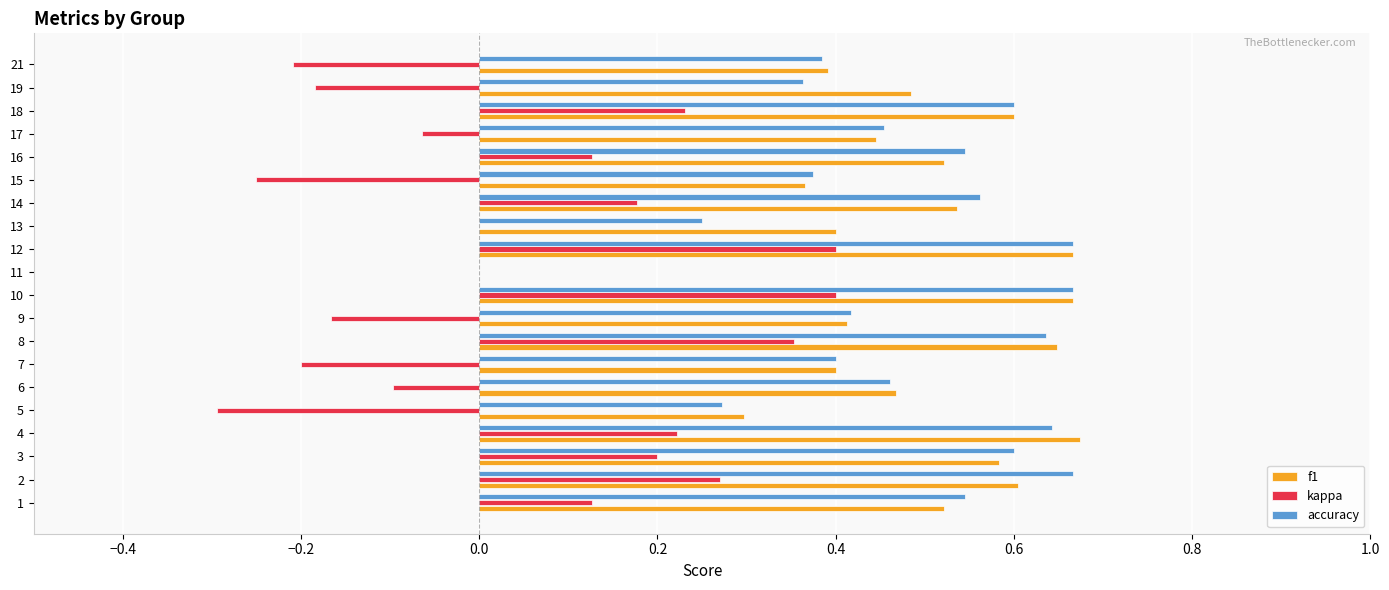

How many categories are shown in the chart?

20